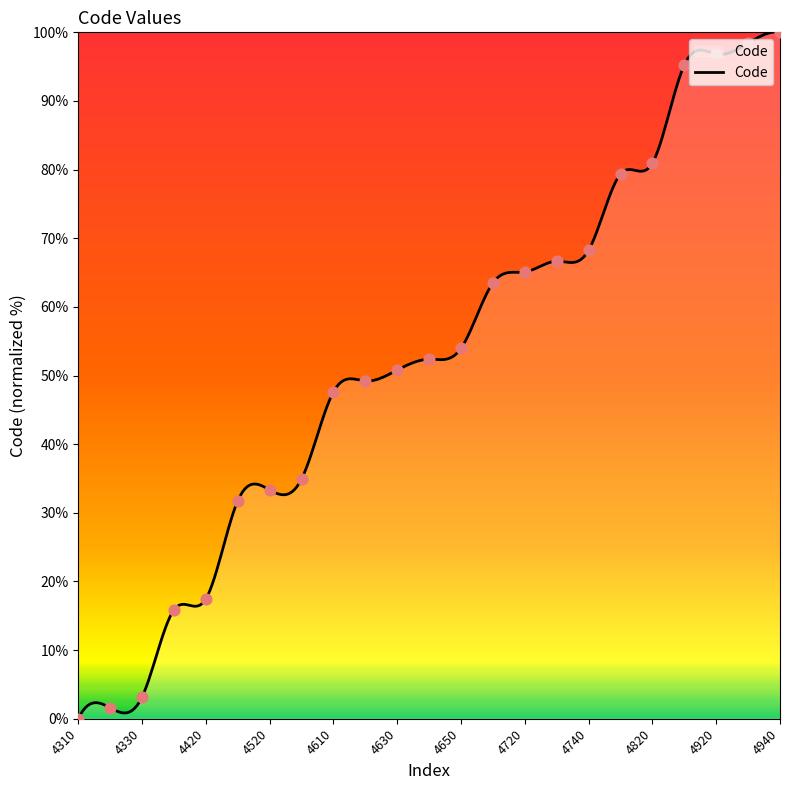

Between 4910 and 4320, which is larger?

4910